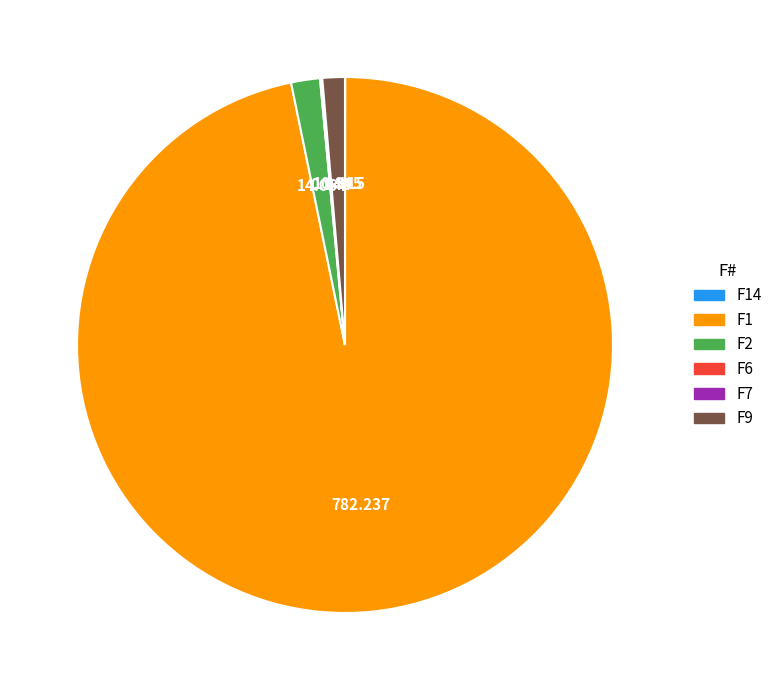

Does any single category account for the majority?

Yes